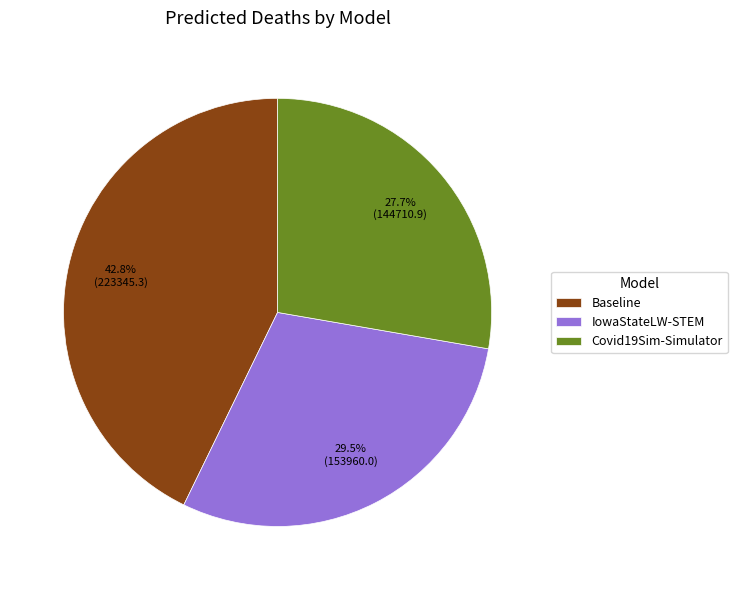

To the nearest percent, what is the combined percentage of Covid19Sim-Simulator and IowaStateLW-STEM?

57%